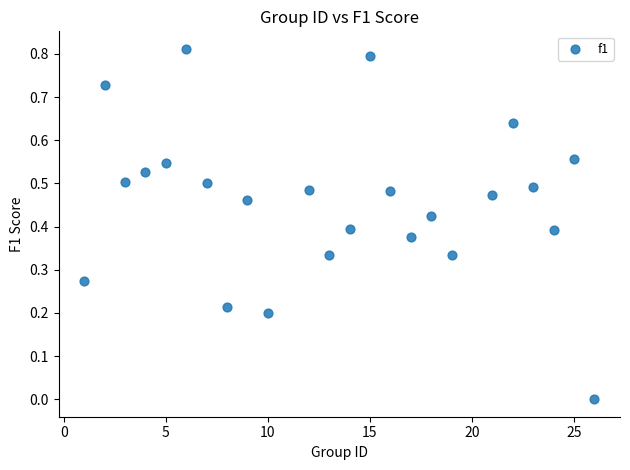

What is the range of X values (max minus min)?

25.0